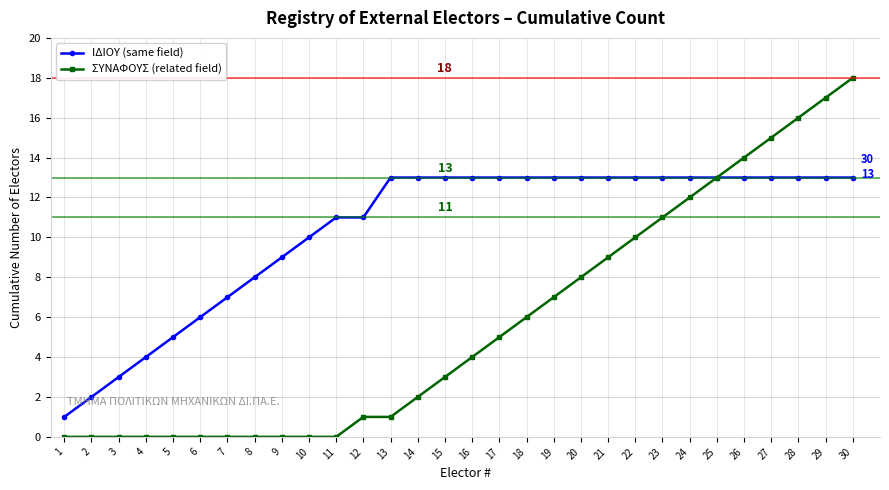

Count the number of data series in this chart.

2